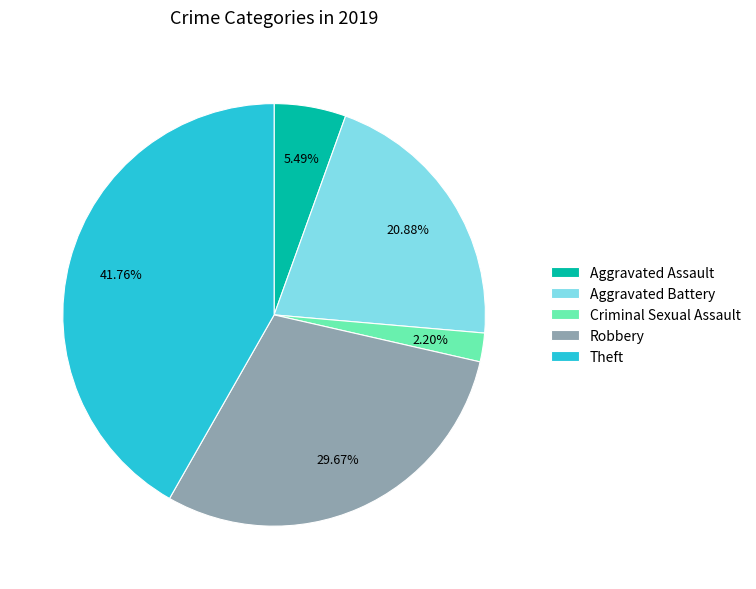

Which category has the biggest portion of the pie?

Theft